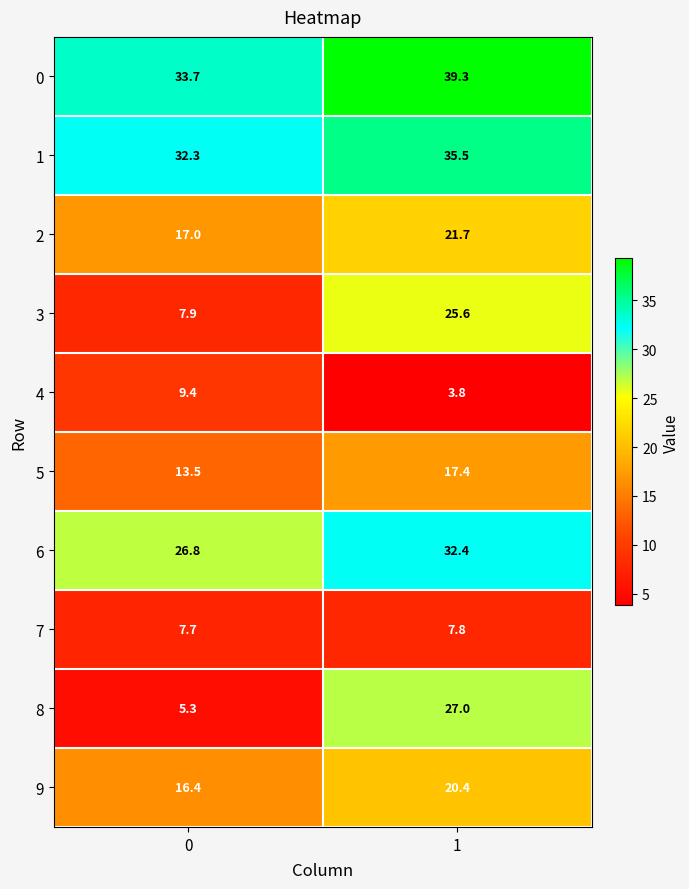

Between 0 and 1, which series saw the biggest shift?

8